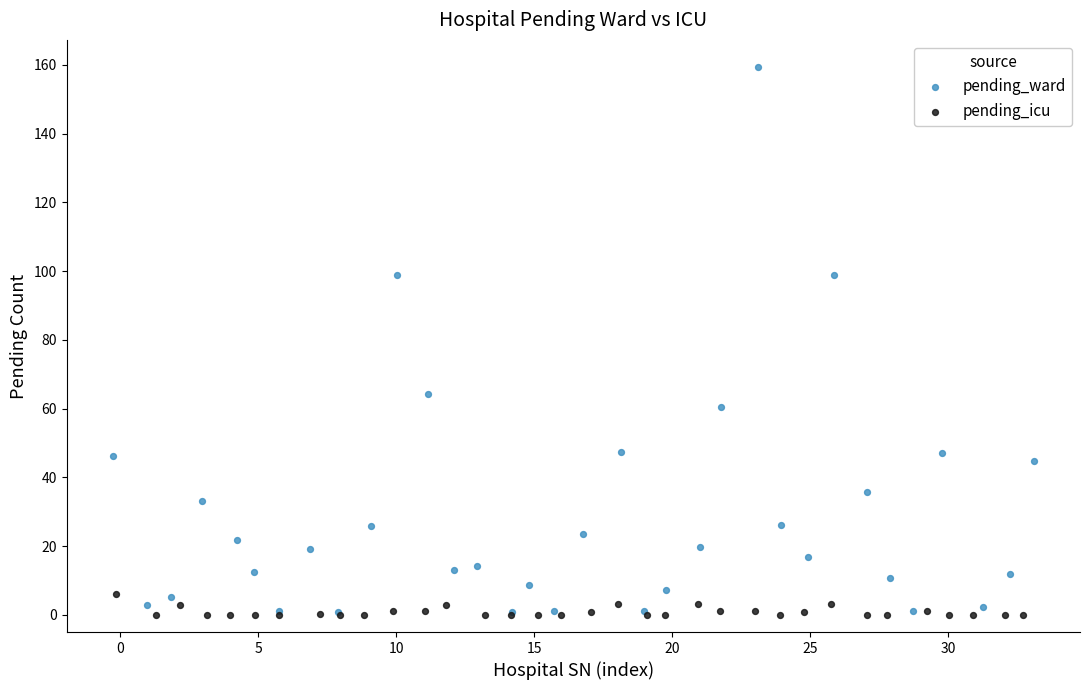

What are all the series names shown in the legend?

pending_ward, pending_icu